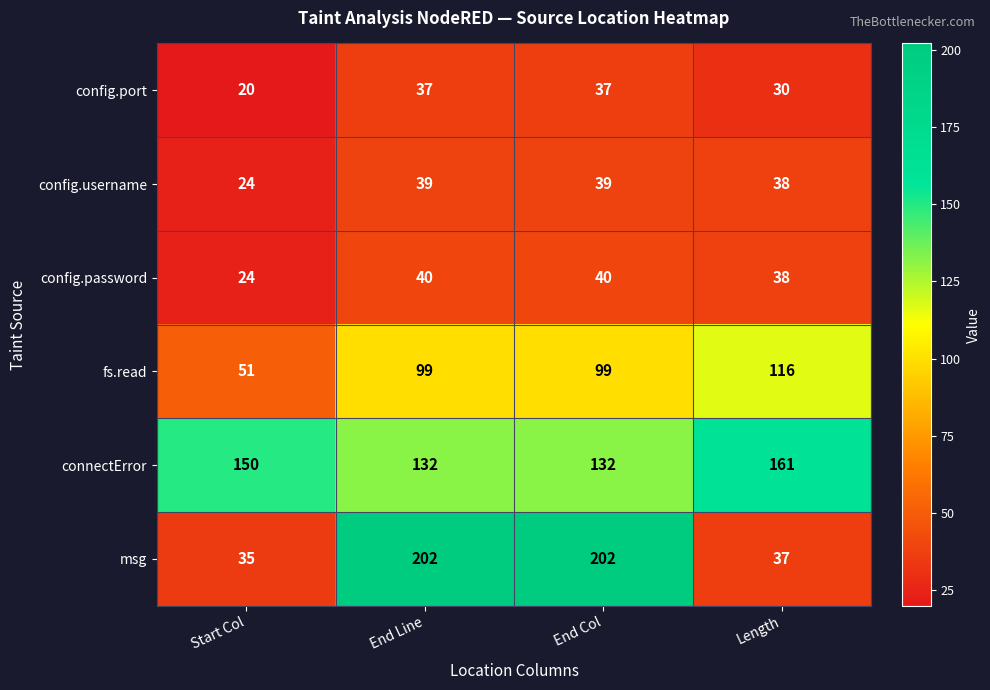

Reading right to left, extract all data points from this chart.

config.port: Length=30	End Col=37	End Line=37	Start Col=20
config.username: Length=38	End Col=39	End Line=39	Start Col=24
config.password: Length=38	End Col=40	End Line=40	Start Col=24
fs.read: Length=116	End Col=99	End Line=99	Start Col=51
connectError: Length=161	End Col=132	End Line=132	Start Col=150
msg: Length=37	End Col=202	End Line=202	Start Col=35